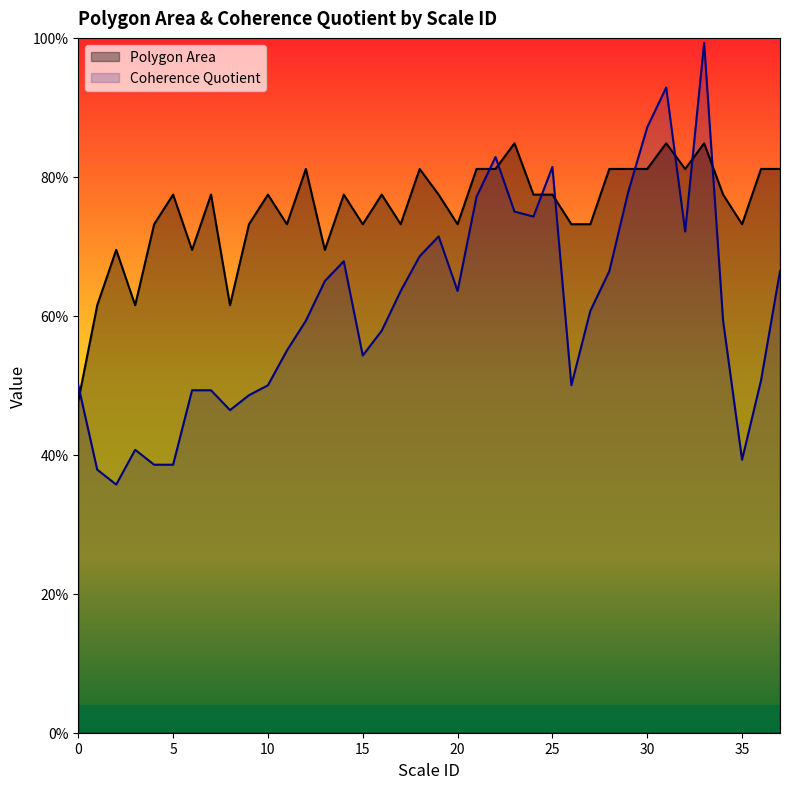

Count the Polygon Area values in the range 0 to 1.

38